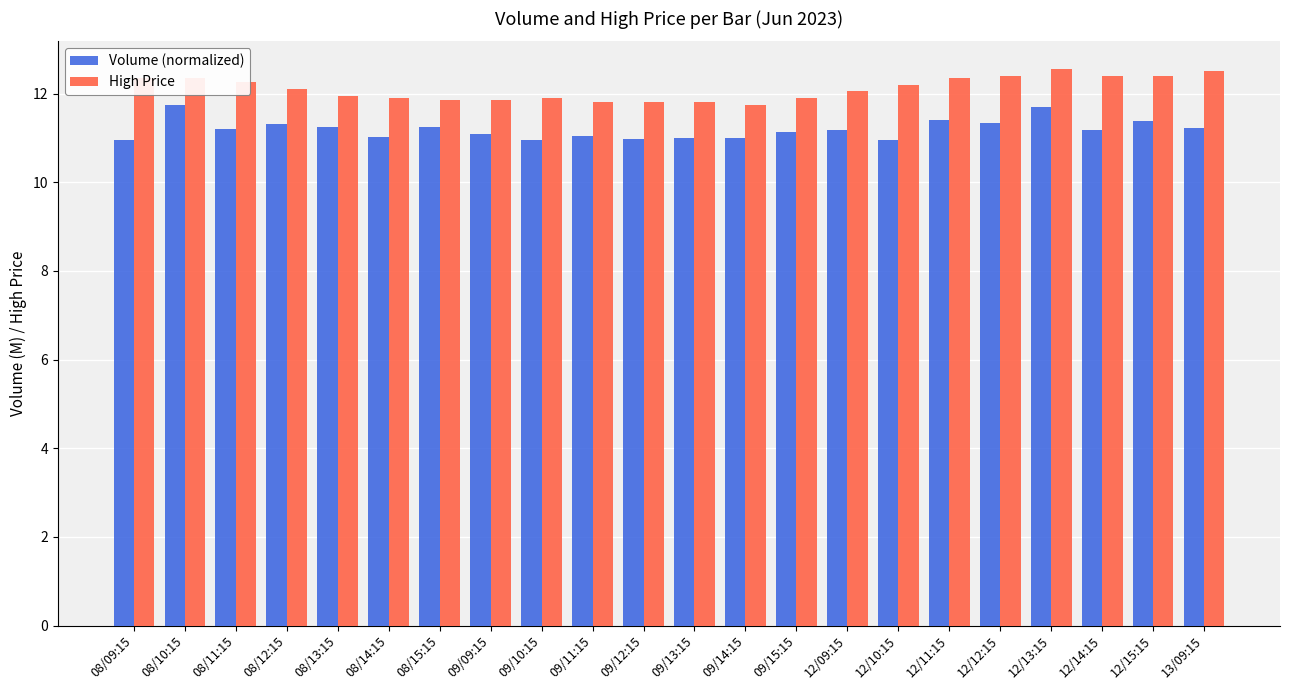

List the series in order of their overall mean, highest first.

High Price, Volume (normalized)